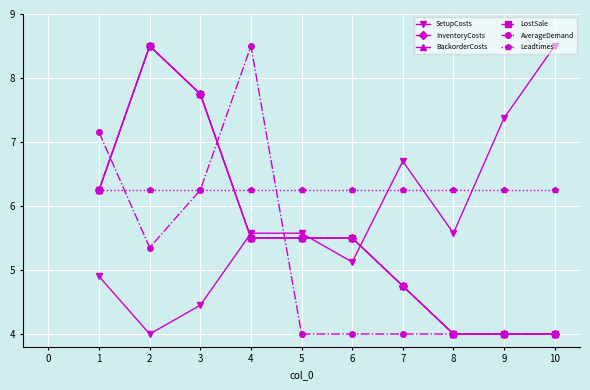

True or false: Leadtimes has a value of 1.9 at 2.

False